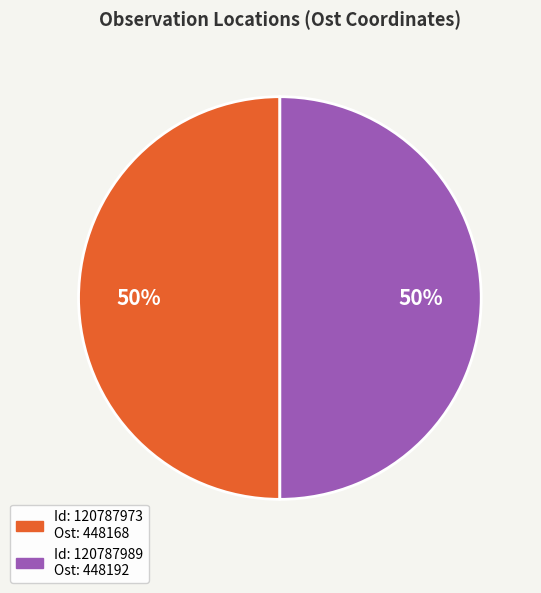

To the nearest percent, what is the average slice percentage?

50%